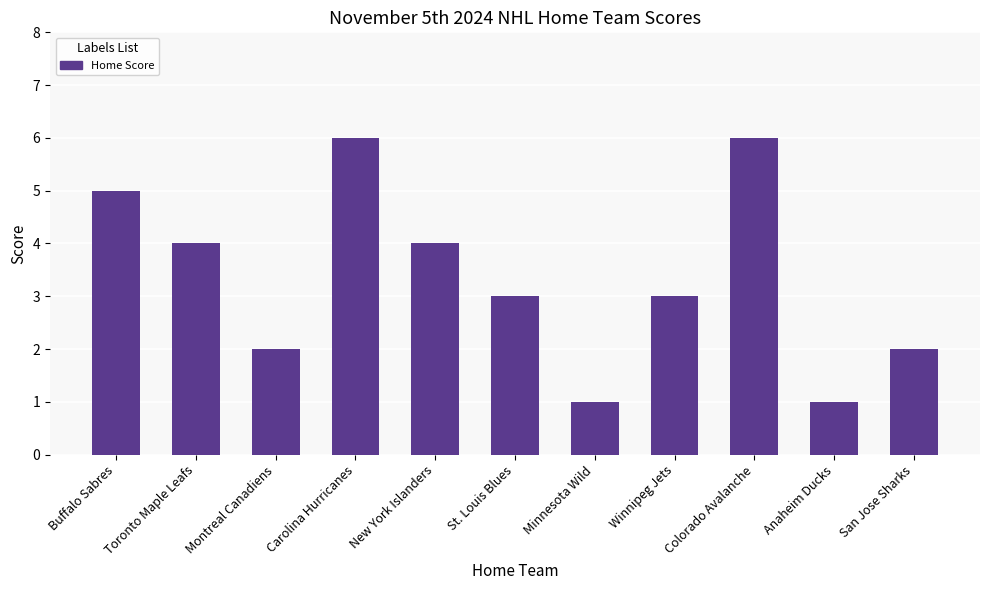

What is the difference between the second highest and second lowest values?

5